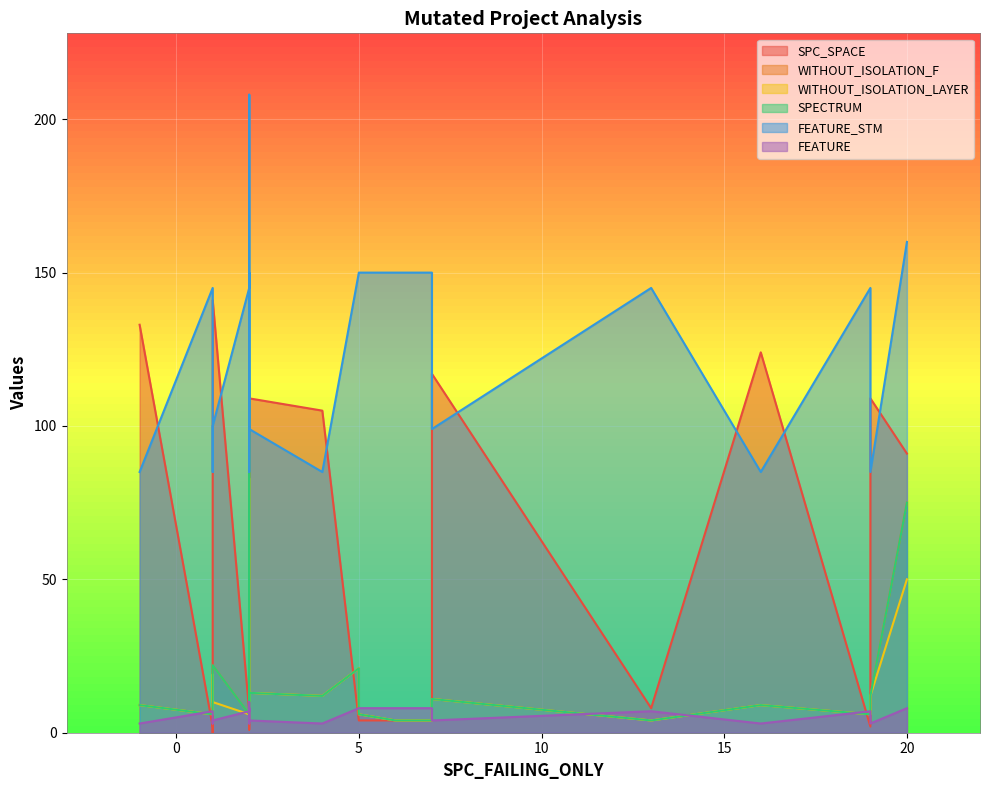

The SPC_SPACE series shows 143 at 2. True or false?

False